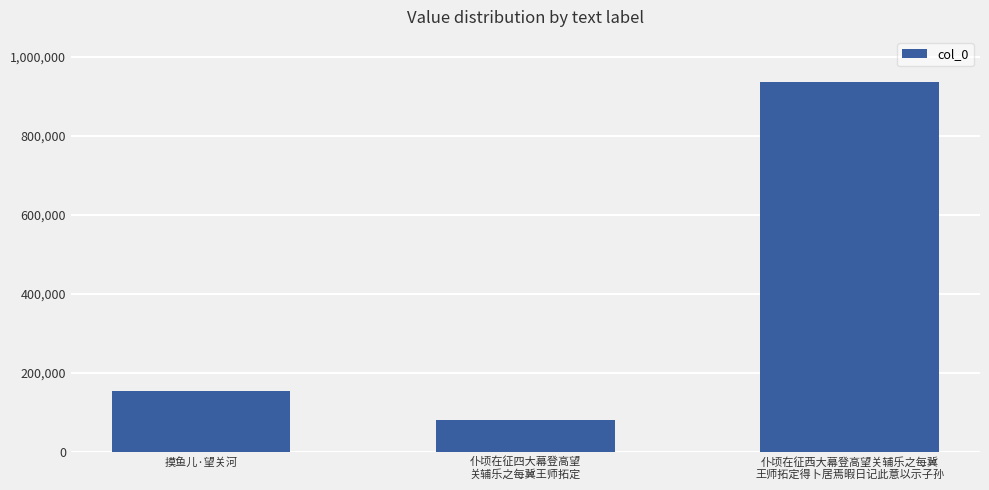

At which label is the value closest to 507820?

摸鱼儿·望关河